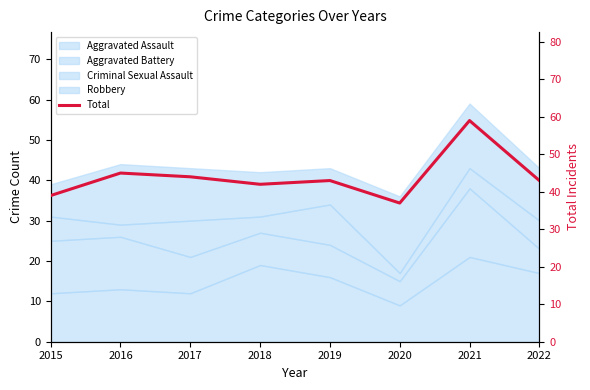

Rank the categories by value from highest to lowest.

2021, 2016, 2017, 2019, 2022, 2018, 2015, 2020